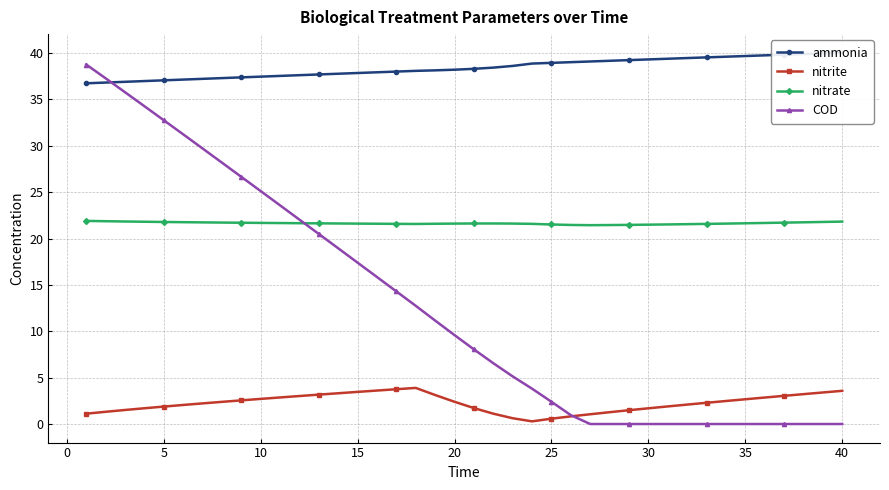

What is the minimum value for nitrate?

21.4